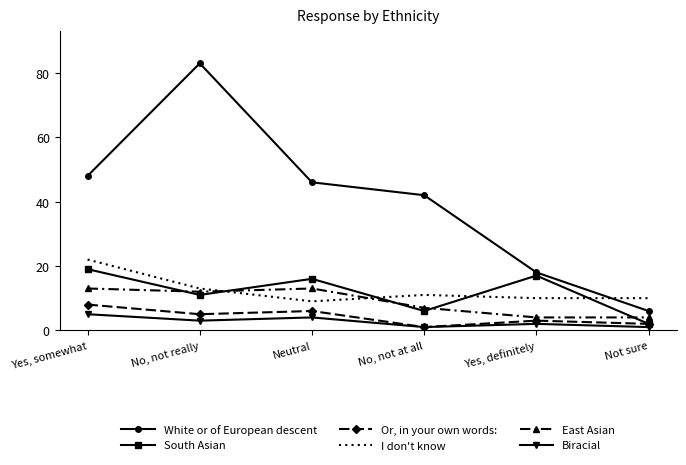

The value of South Asian at Not sure is 2. True or false?

True